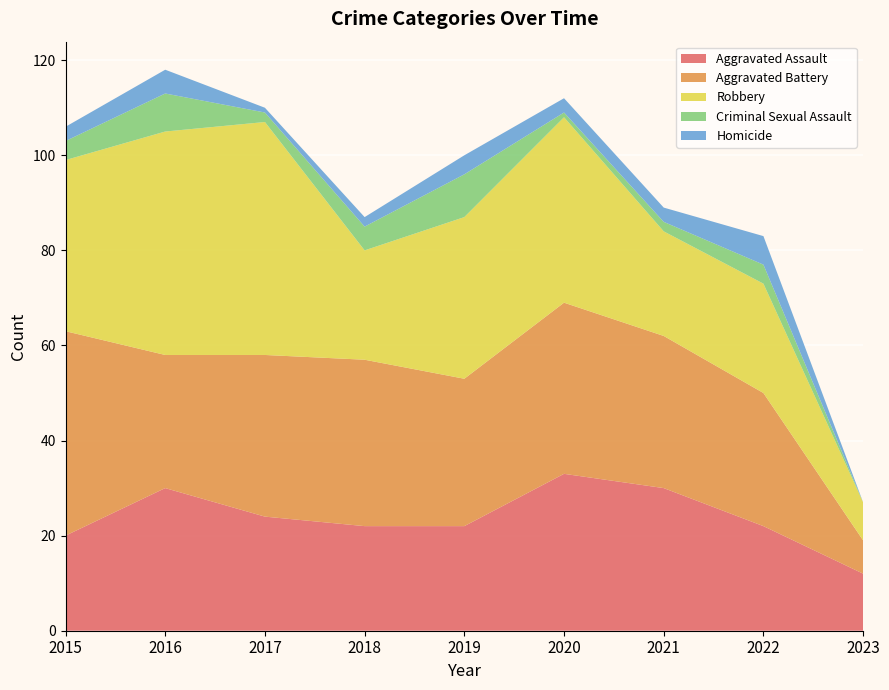

Reading left to right, transcribe all the data shown in this chart.

Aggravated Assault: 20	30	24	22	22	33	30	22	12
Aggravated Battery: 43	28	34	35	31	36	32	28	7
Robbery: 36	47	49	23	34	39	22	23	8
Criminal Sexual Assault: 4	8	2	5	9	1	2	4	0
Homicide: 3	5	1	2	4	3	3	6	0